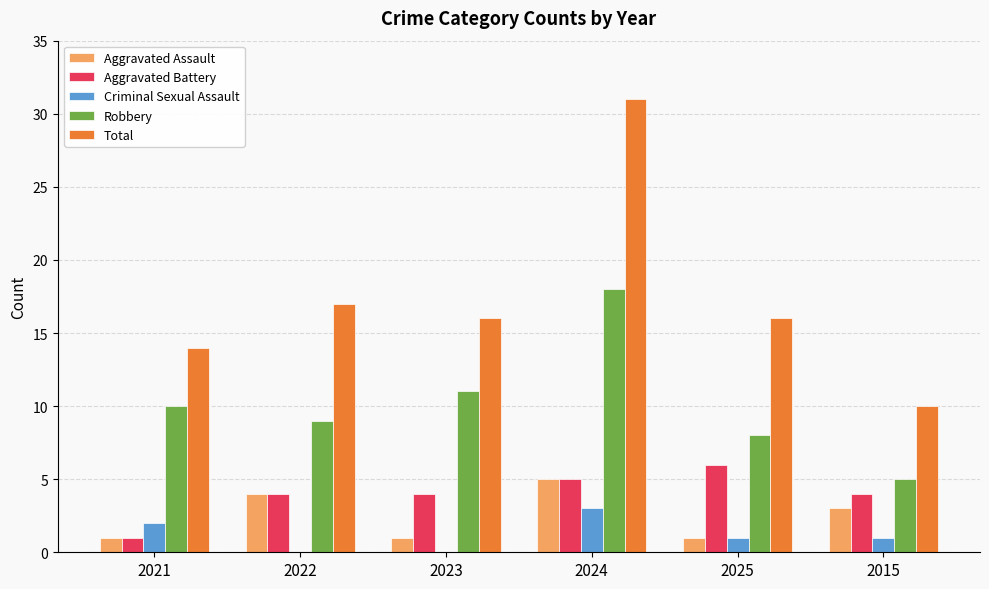

How many groups of bars are there?

6